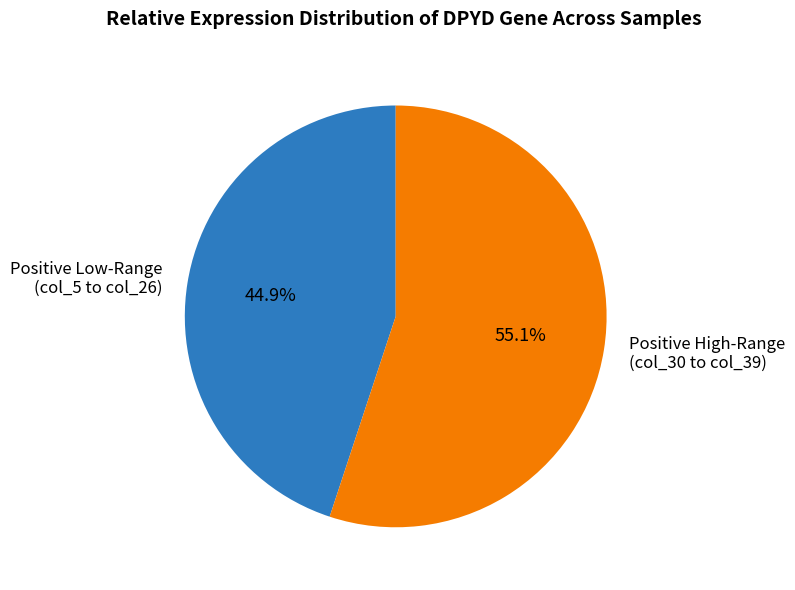

Count the number of slices in the pie.

2